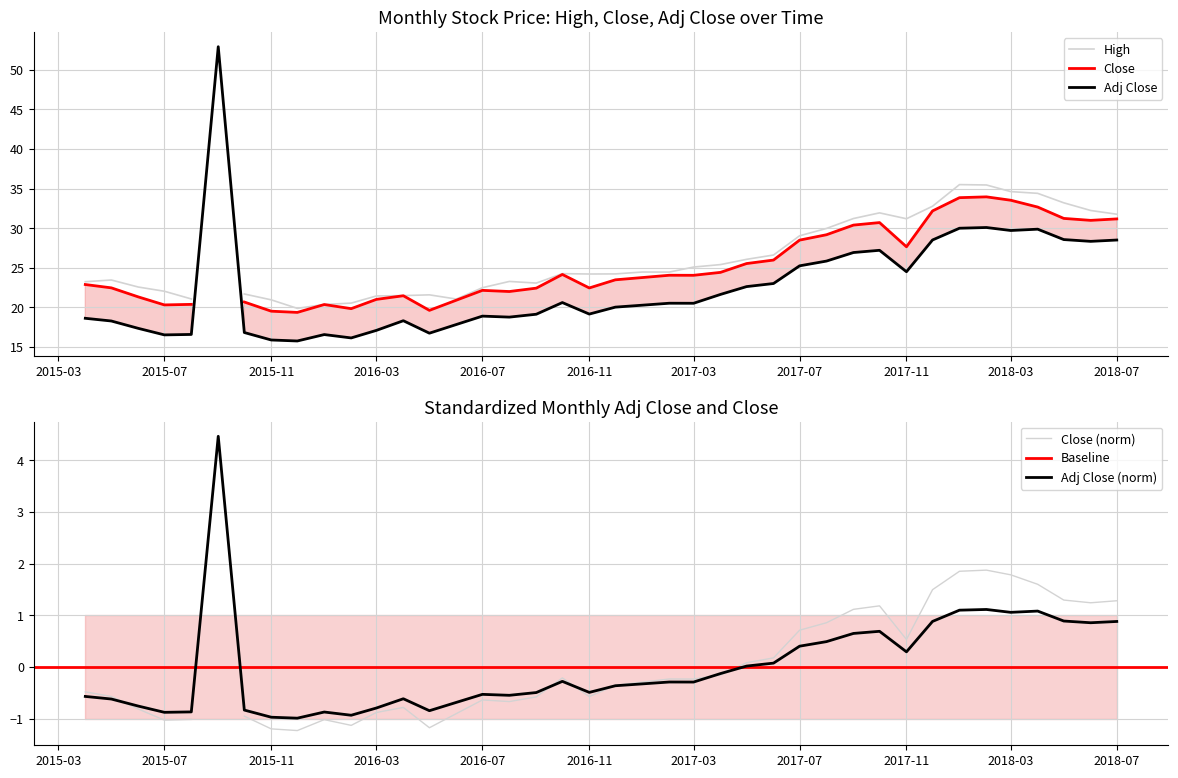

In Close, how many points are lower than both neighbors (excluding endpoints)?

10